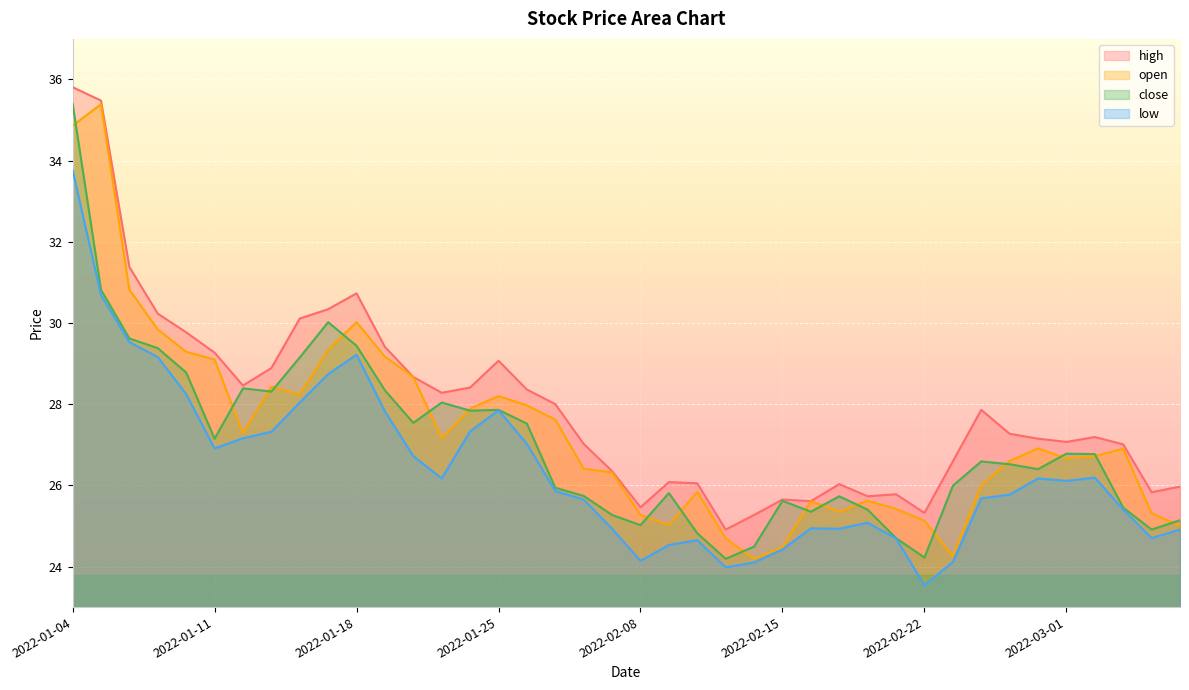

Which series has the largest range (max minus min)?

close